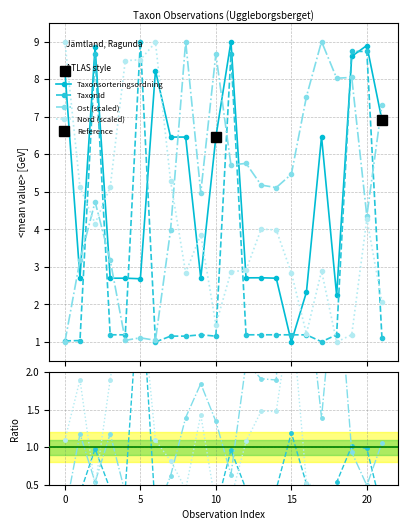

After their last crossing, which series has the higher values: Taxonsorteringsordning or TaxonId?

Taxonsorteringsordning